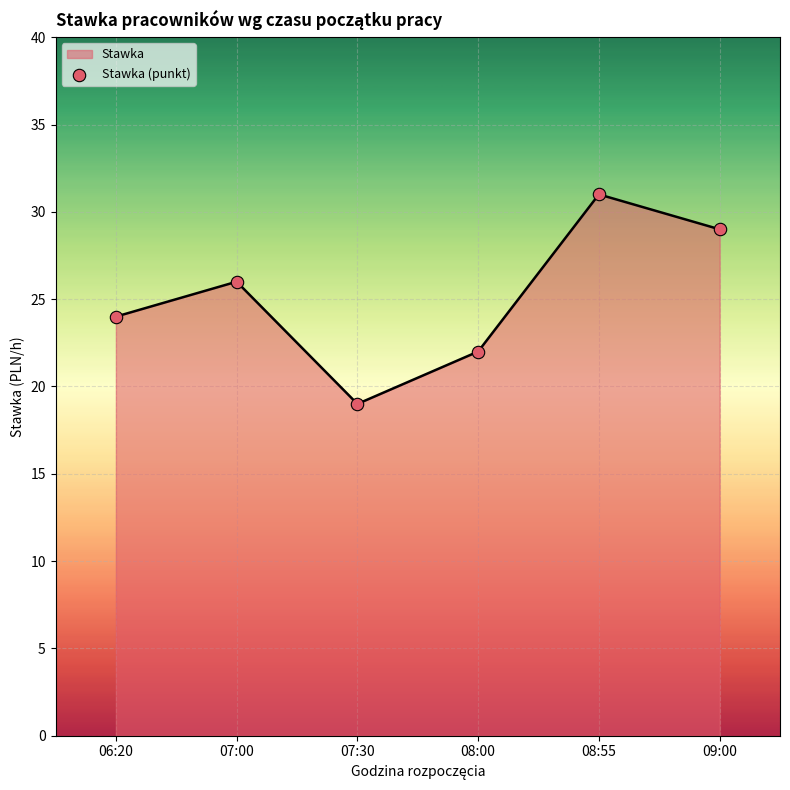

What is the change in value from 07:30 to 09:00?

+10